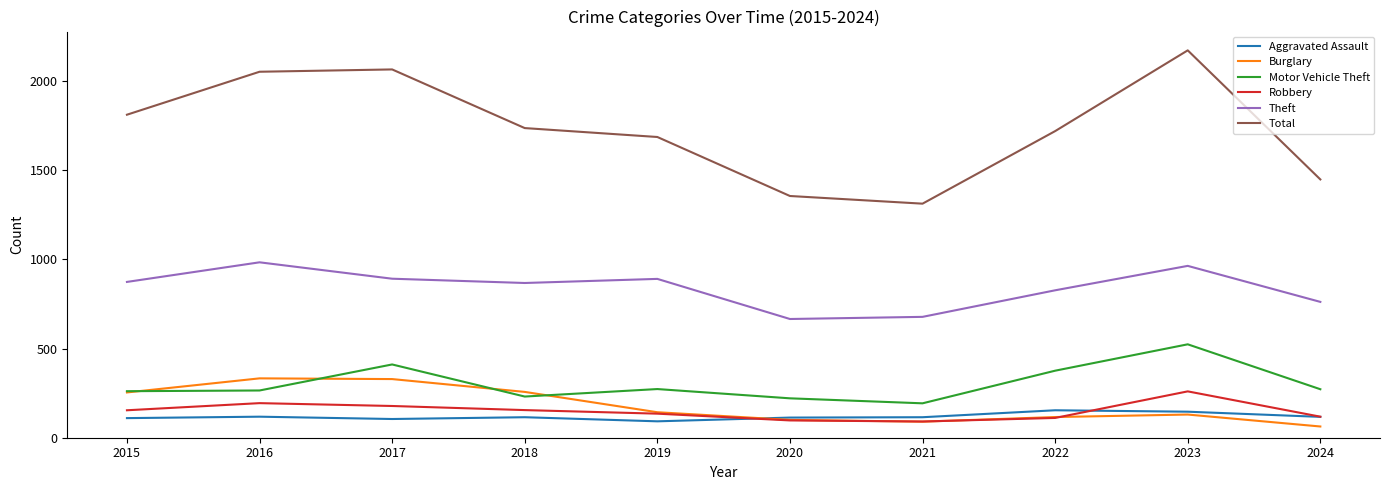

True or false: Robbery and Motor Vehicle Theft cross at least once.

False